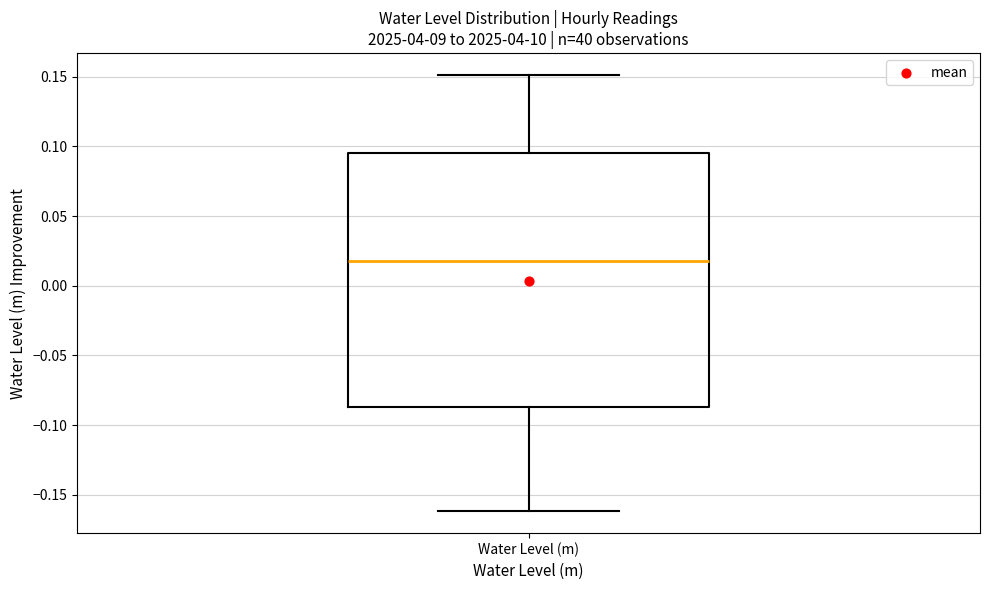

Transcribe this box plot: give where the median line is, the range the box spans, and where the two whiskers end, as read against the y-axis. The values are not printed on the chart, so give them approximately, as read against the axis.

median 0.015, box -0.085 to 0.095, whiskers -0.160 to 0.150